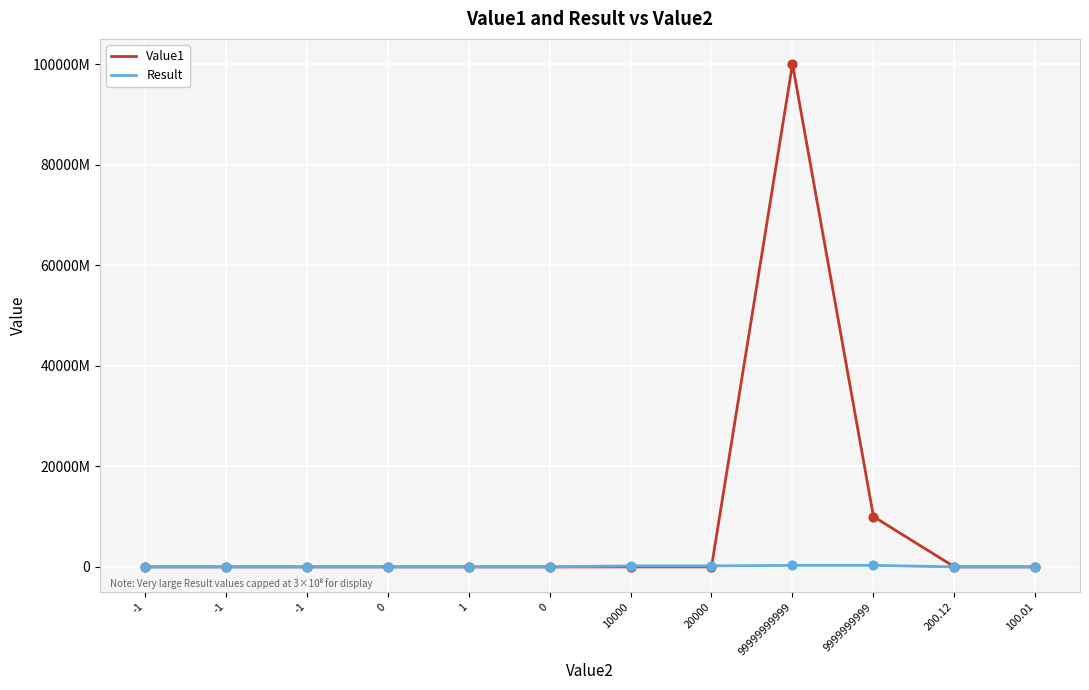

At which category is the sum across all series the highest?

99999999999